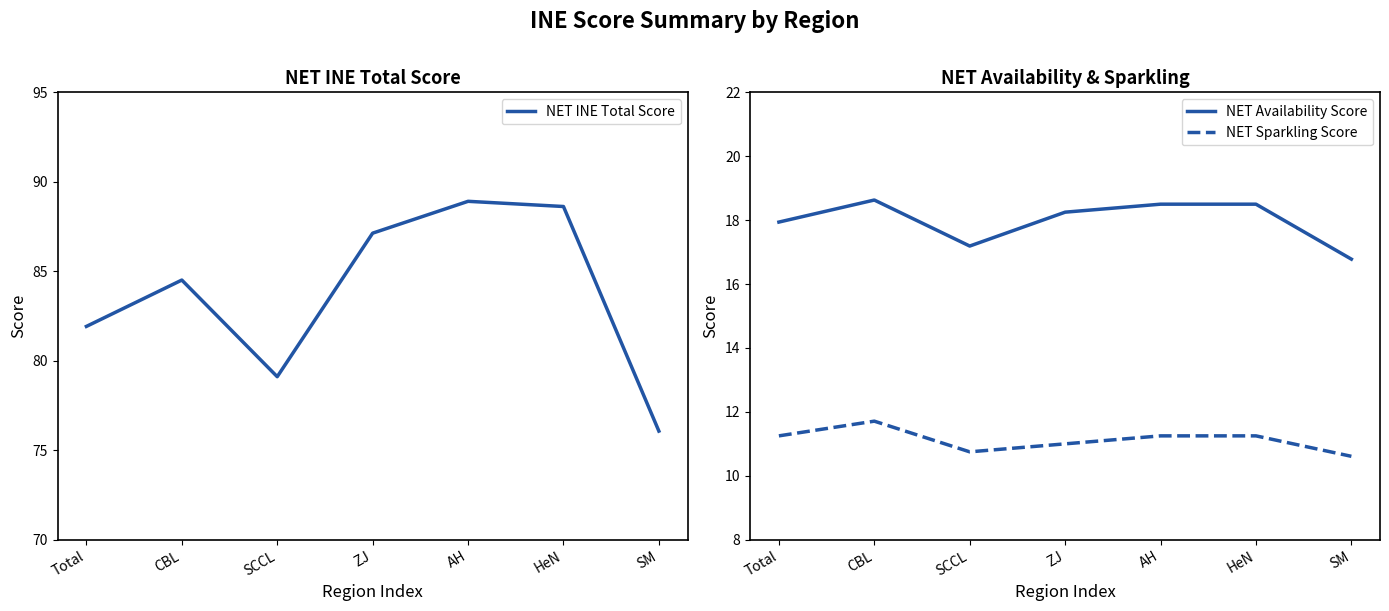

What is the total value across all series at Total?

111.1